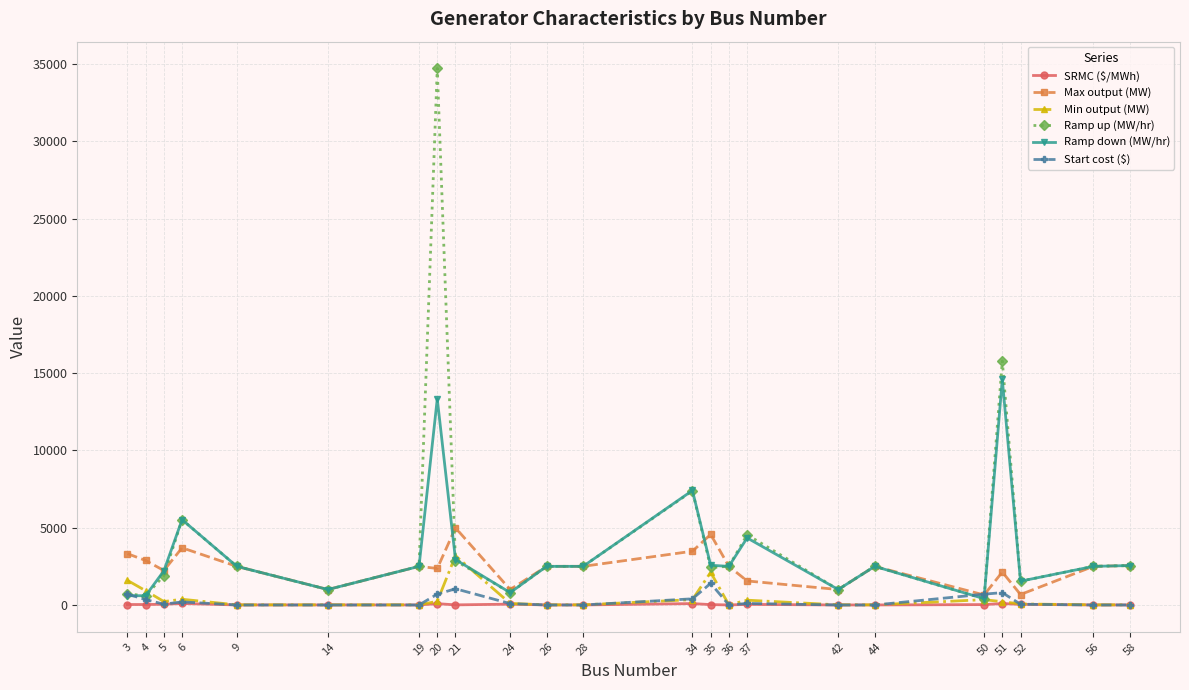

What is the difference between the maximum and minimum values in the SRMC ($/MWh) series?

96.0